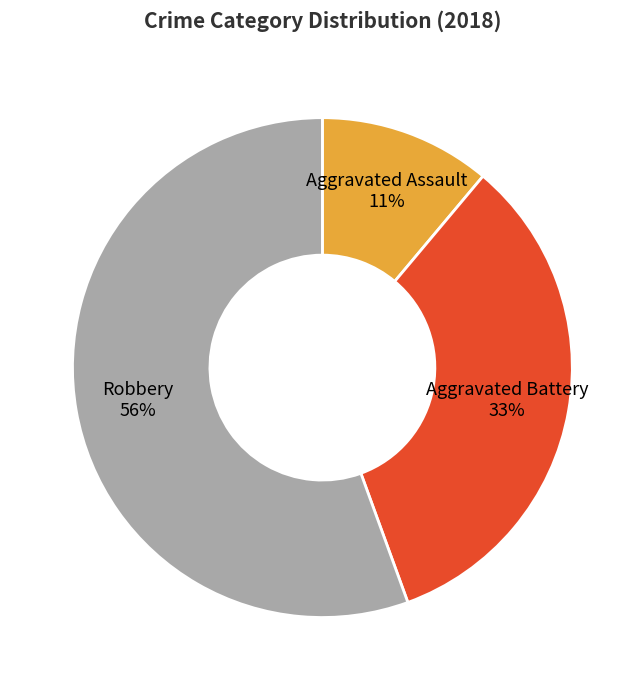

Between Aggravated Battery 33% and Aggravated Assault 11%, which is larger?

Aggravated Battery 33%